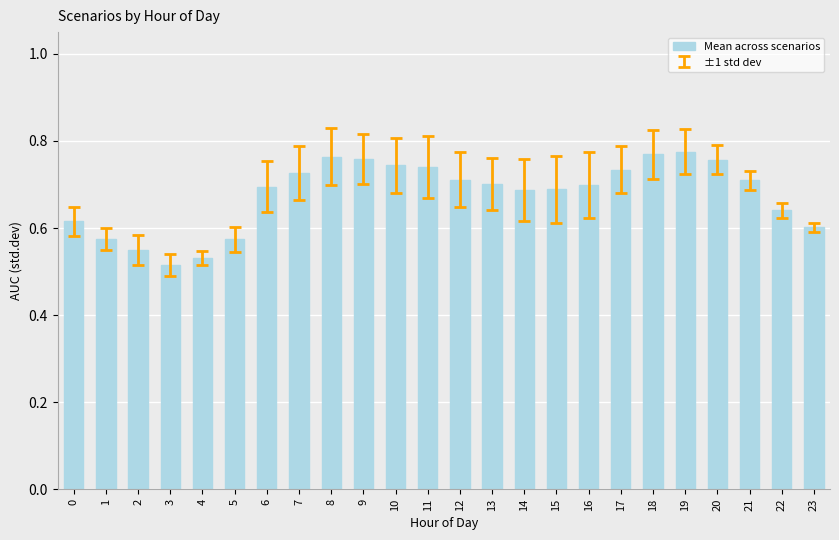

Which has a higher value, 13 or 10?

10